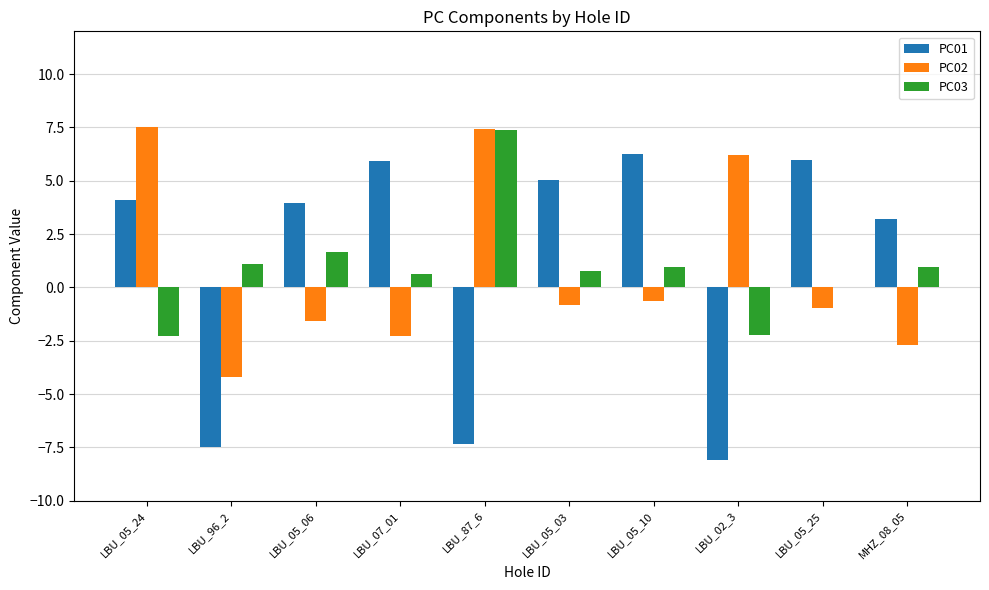

Which series has the largest range (max minus min)?

PC01